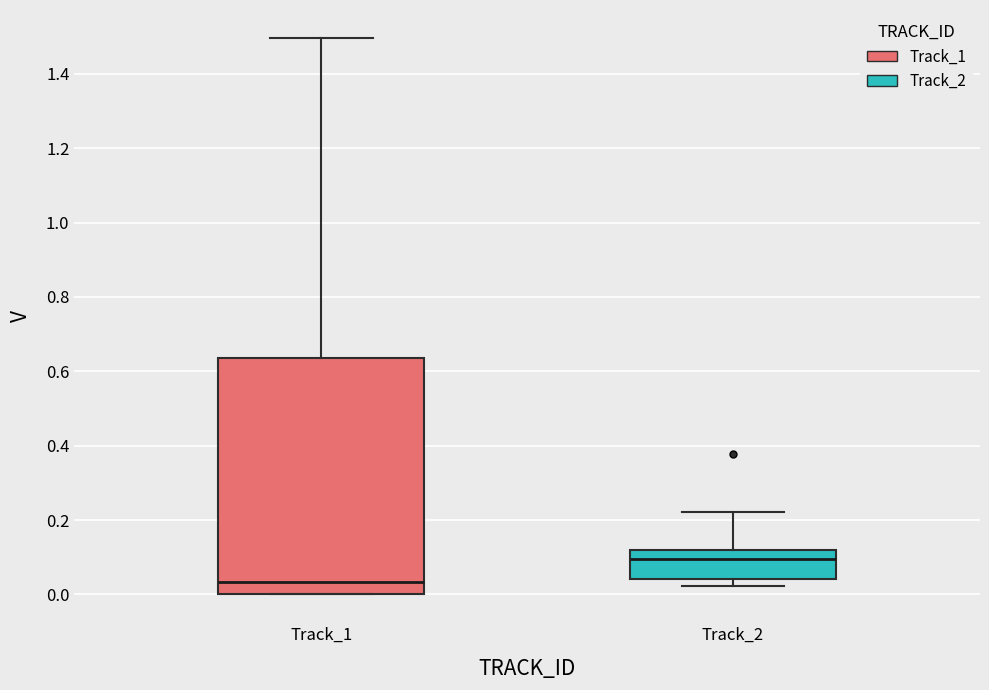

Reading left to right, read every box against the y-axis: the position of its median line, the range the box covers, and the ends of its whiskers. The values are not printed on the chart, so give them approximately, as read against the axis.

Track_1: median 0.04, box 0.00 to 0.64, whiskers 0.00 to 1.50
Track_2: median 0.10, box 0.04 to 0.12, whiskers 0.02 to 0.22